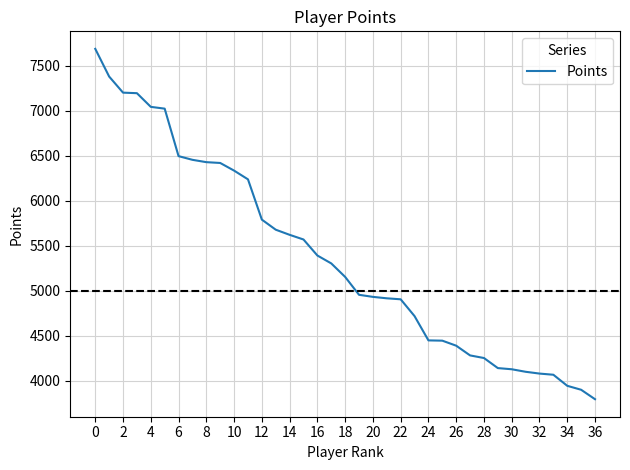

What is the average value?

5374